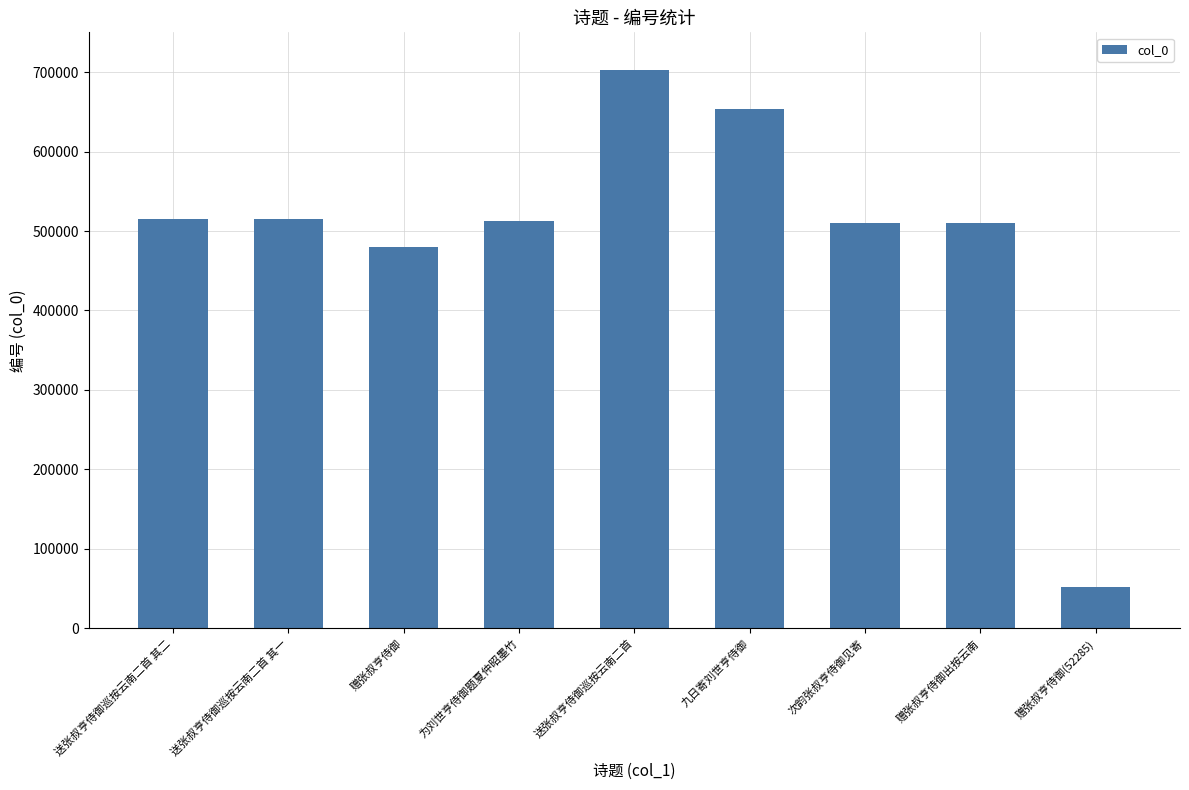

Which category has the highest value across all series?

送张叔亨侍御巡按云南二首